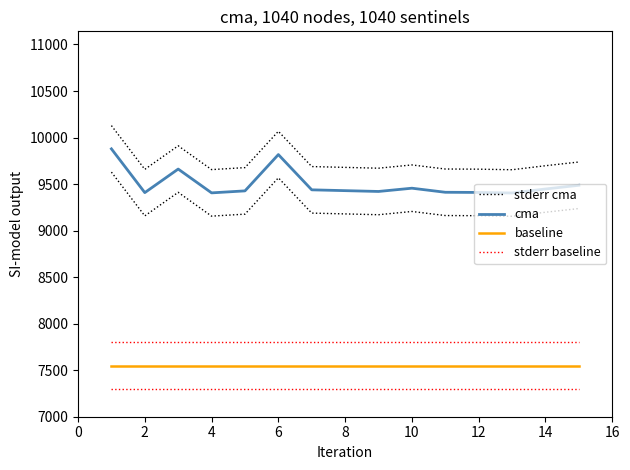

What is the sum of the stderr cma values at 8 and 10?

19338.6